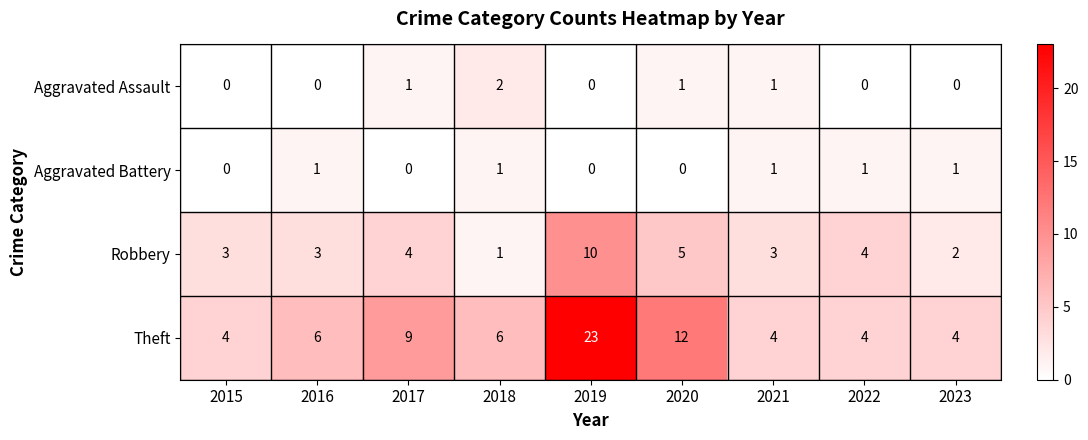

At which label is Robbery closest to 5?

2020